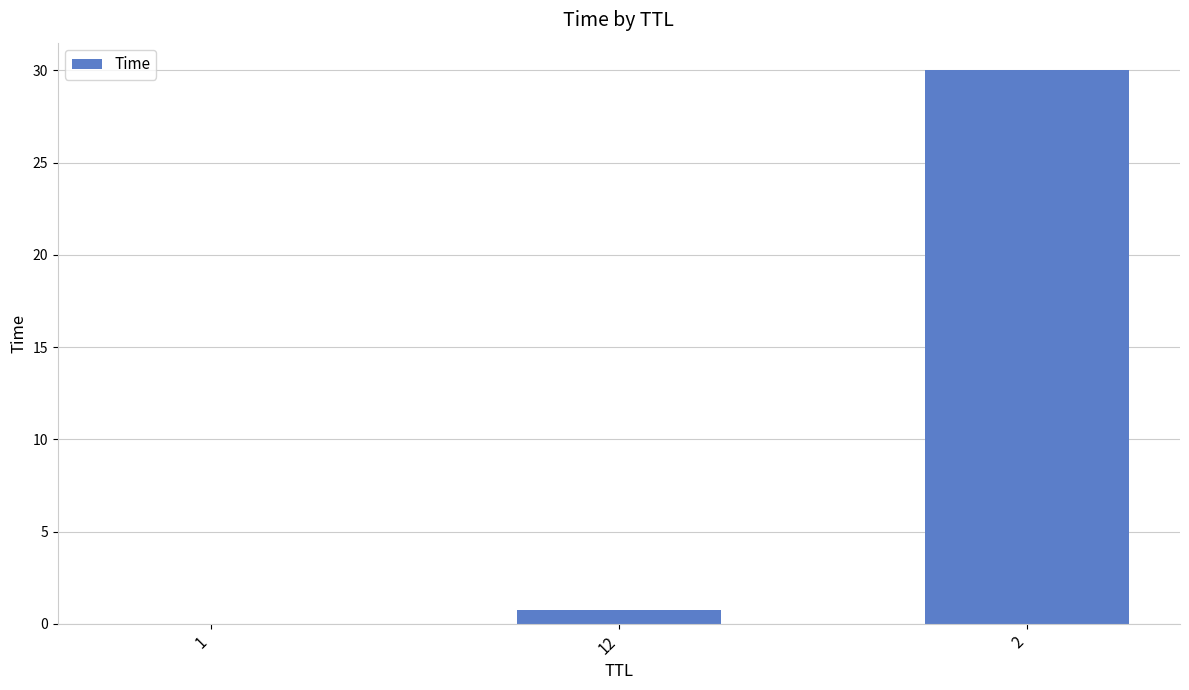

True or false: the data shows 0.8 at 12.

True